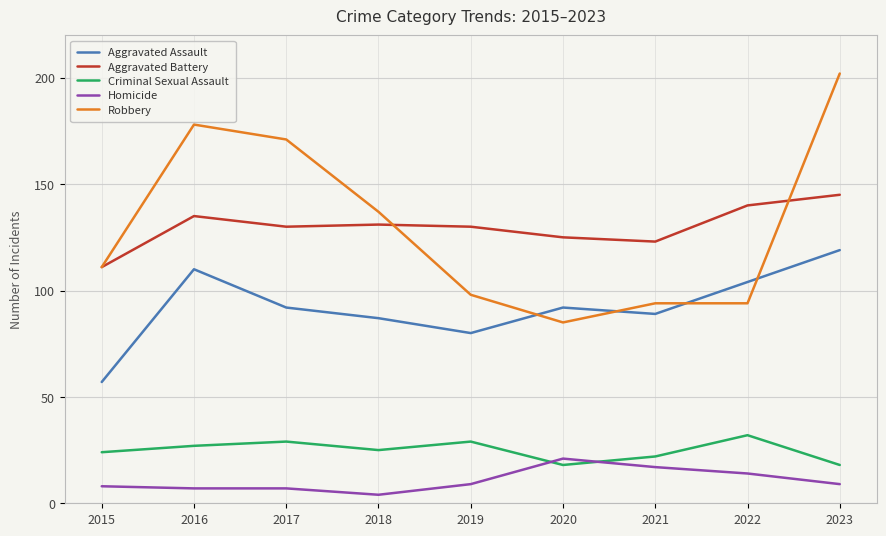

Reading left to right, extract all data points from this chart.

Aggravated Assault: 2015=57	2016=110	2017=92	2018=87	2019=80	2020=92	2021=89	2022=104	2023=119
Aggravated Battery: 2015=111	2016=135	2017=130	2018=131	2019=130	2020=125	2021=123	2022=140	2023=145
Criminal Sexual Assault: 2015=24	2016=27	2017=29	2018=25	2019=29	2020=18	2021=22	2022=32	2023=18
Homicide: 2015=8	2016=7	2017=7	2018=4	2019=9	2020=21	2021=17	2022=14	2023=9
Robbery: 2015=111	2016=178	2017=171	2018=137	2019=98	2020=85	2021=94	2022=94	2023=202